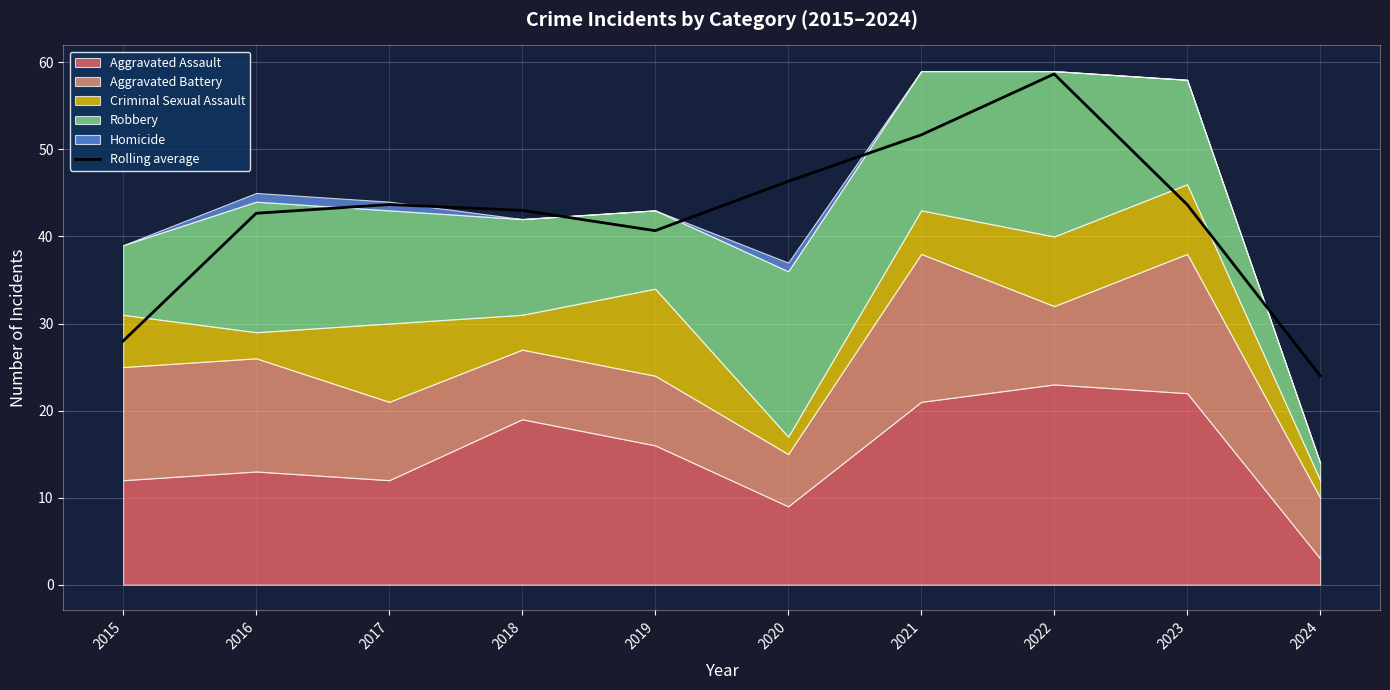

Count the number of values greater than 43.

5